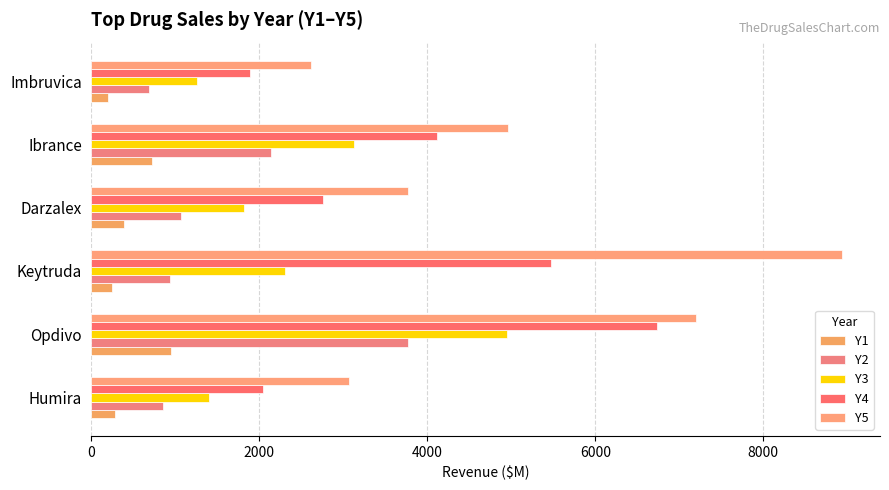

What is the sum of all Y2 values?

9458